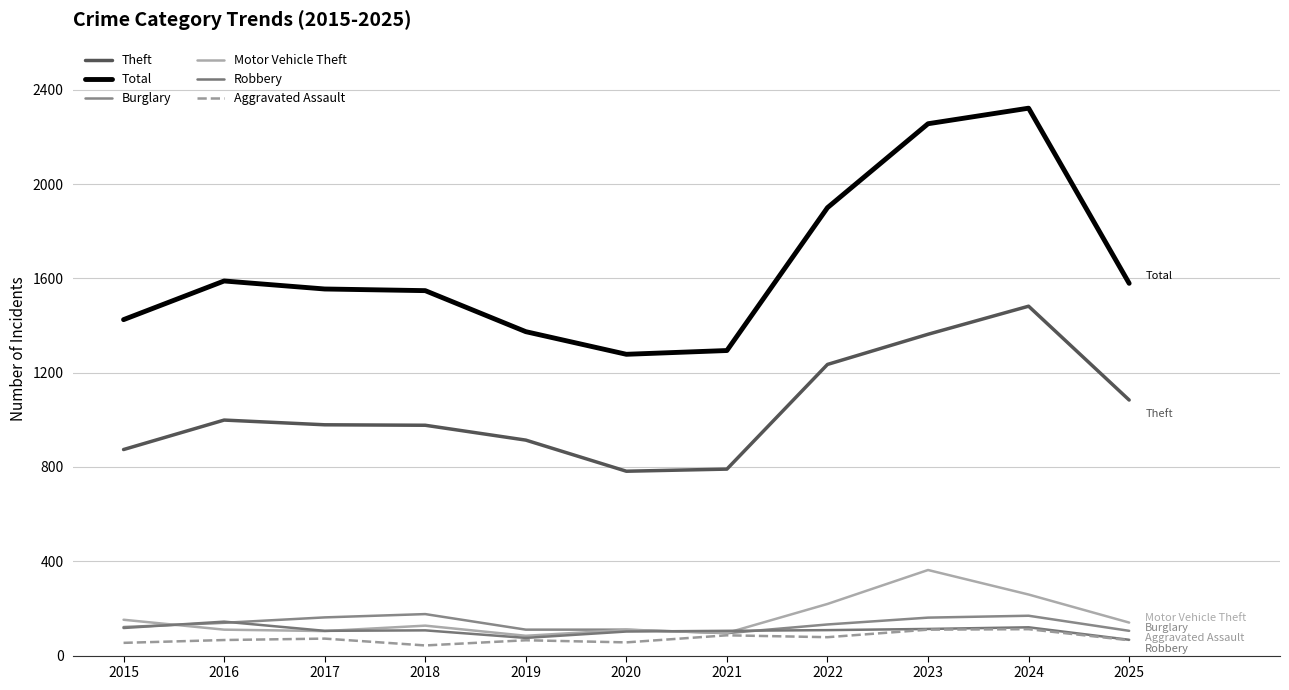

True or false: Theft and Total cross at least once.

False